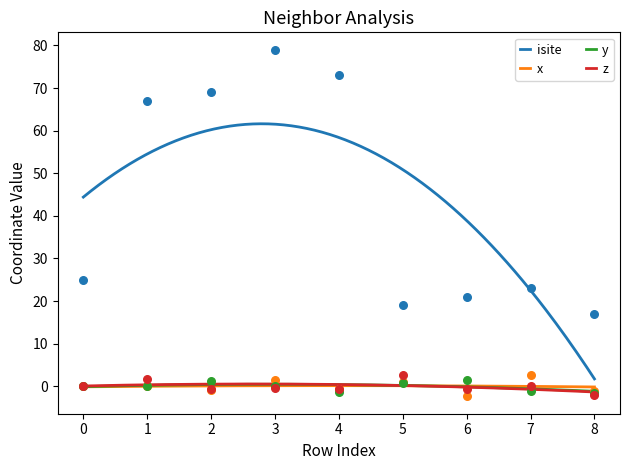

True or false: isite and y intersect in this chart.

False